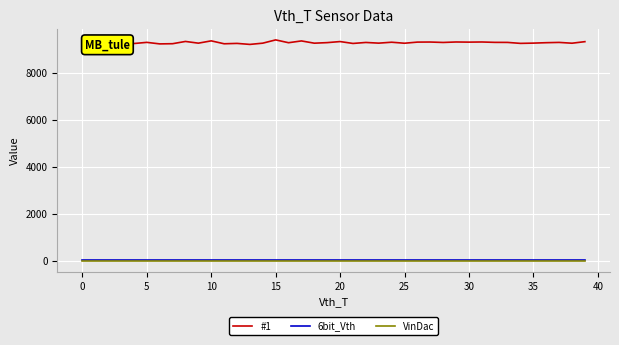

How many series are shown in this chart?

3